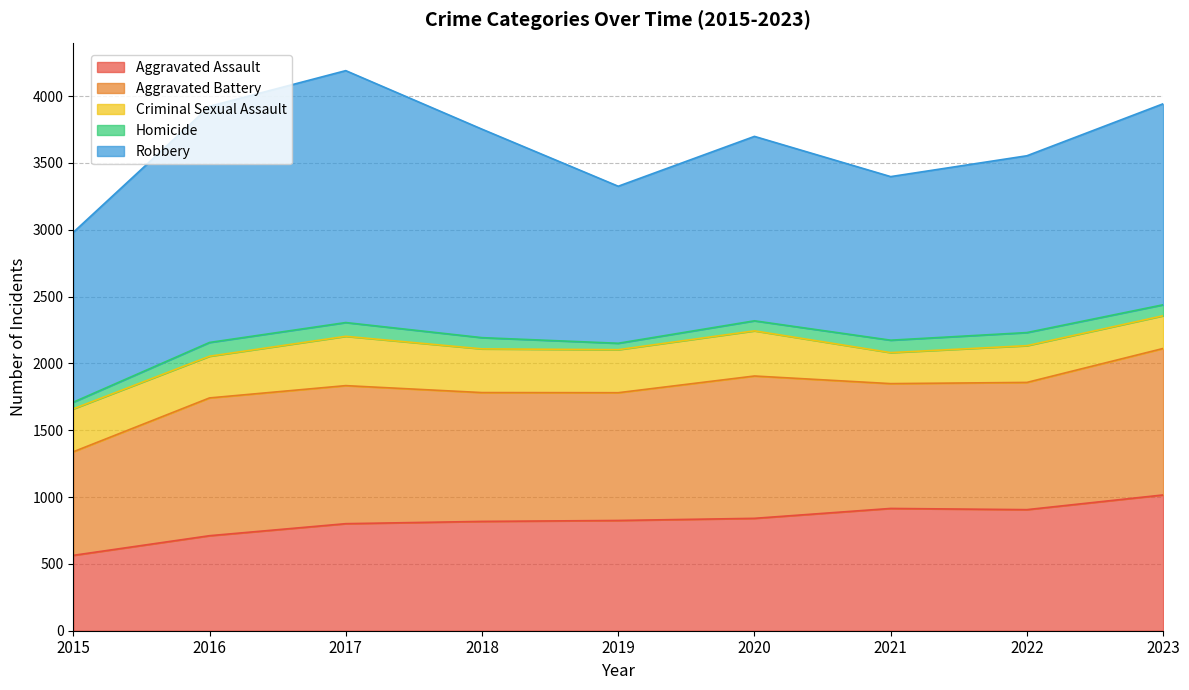

True or false: Aggravated Assault and Aggravated Battery cross at least once.

False